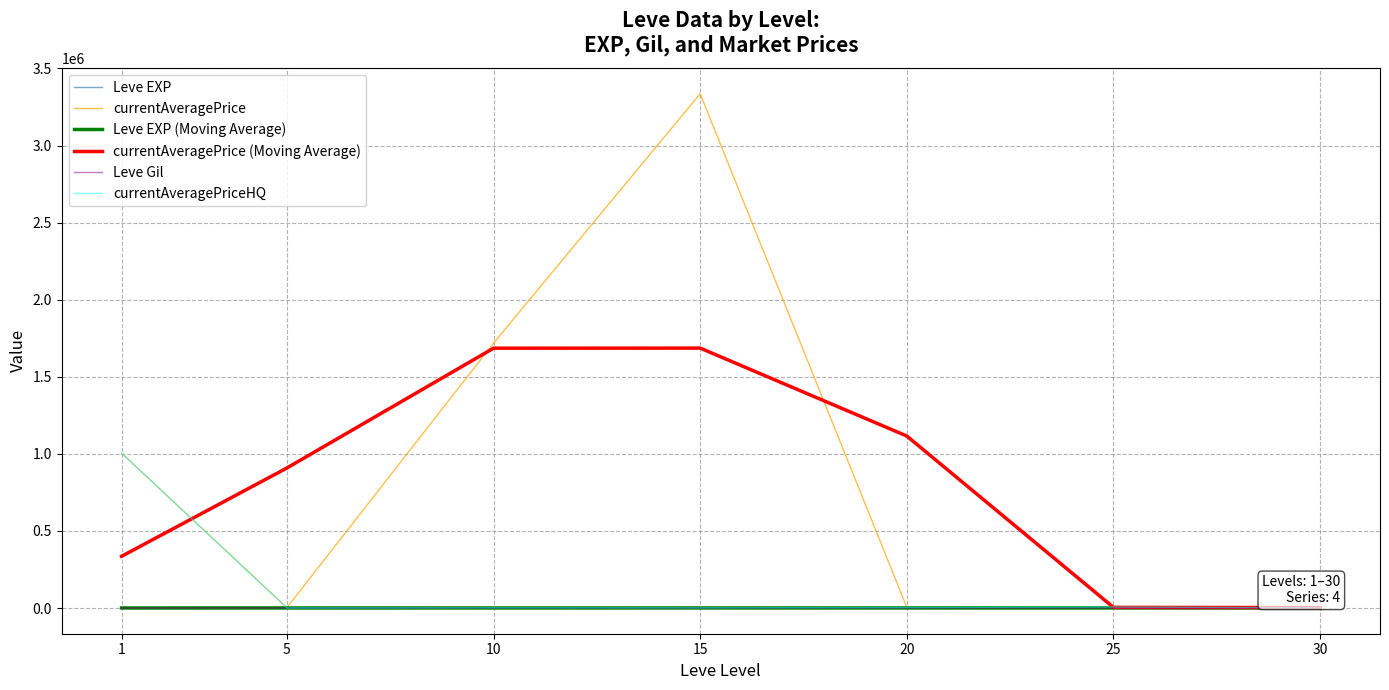

What is the highest value of the currentAveragePriceHQ series?

1004494.0